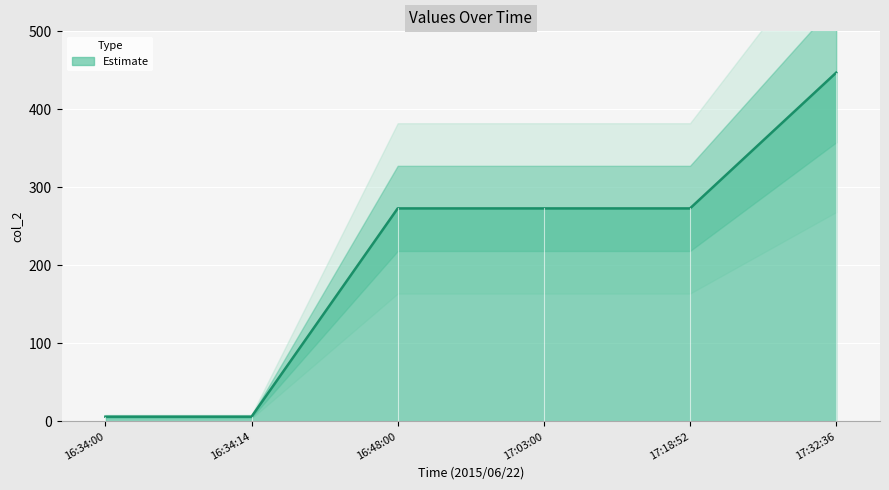

How many values exceed 273?

1